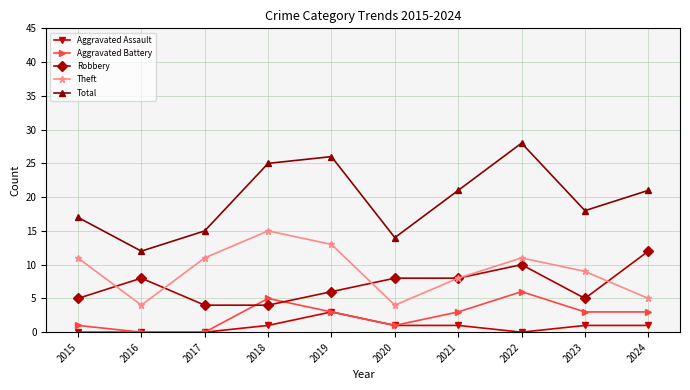

How many lines are shown in the chart?

5